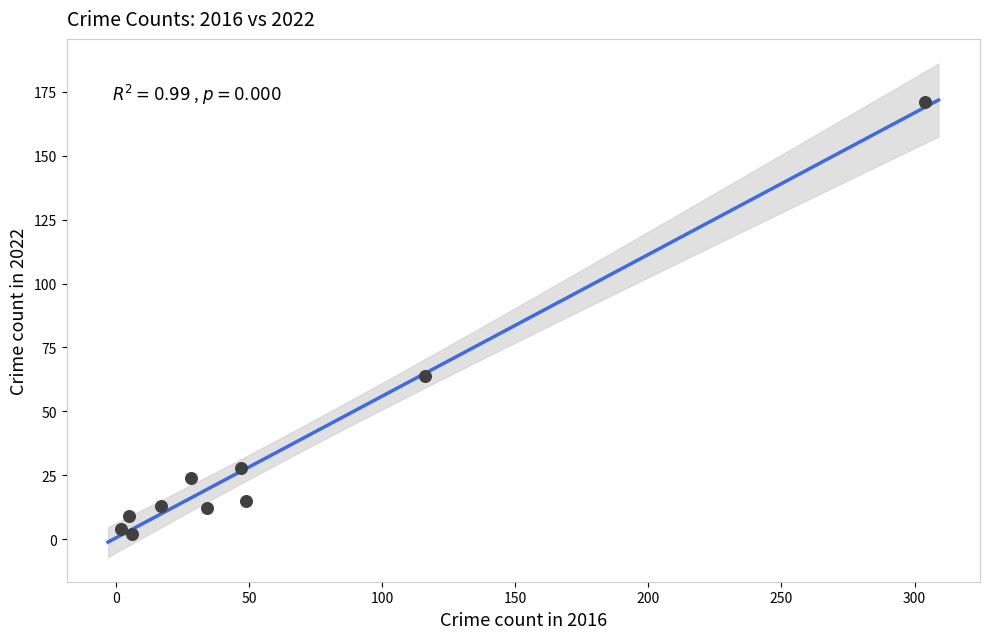

What Y value in the scatter plot is closest to 86?

64